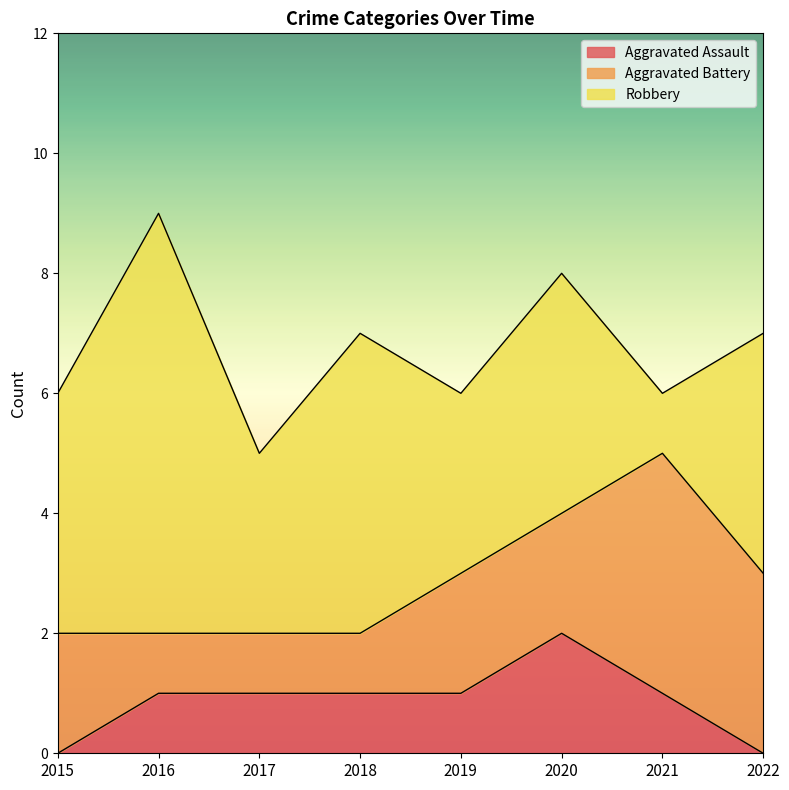

True or false: Aggravated Assault and Aggravated Battery intersect in this chart.

False